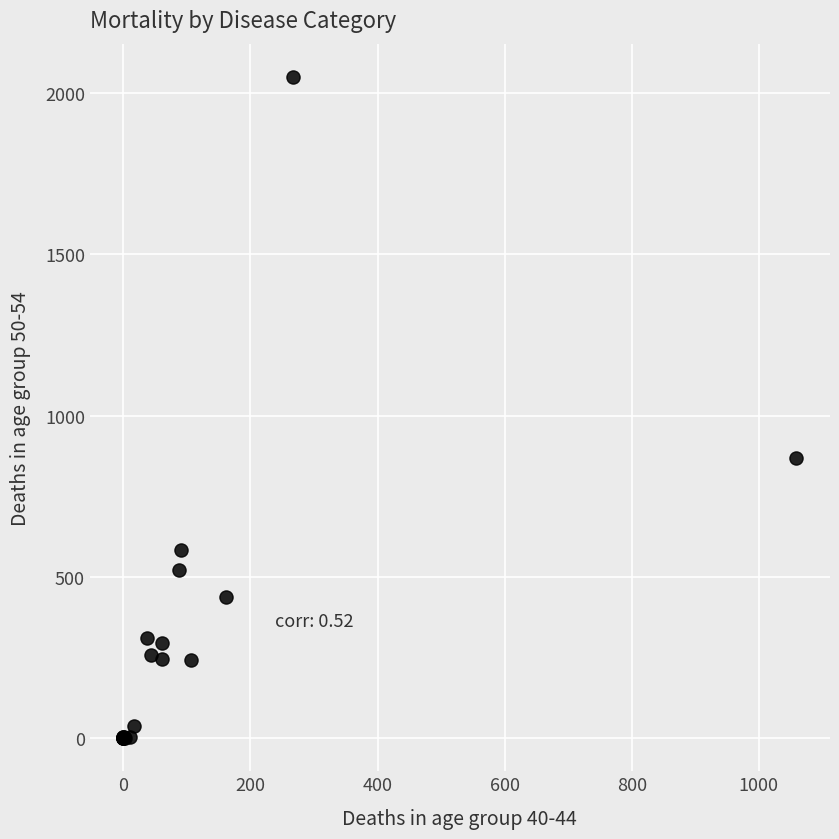

What Y value in the scatter plot is closest to 1025?

869